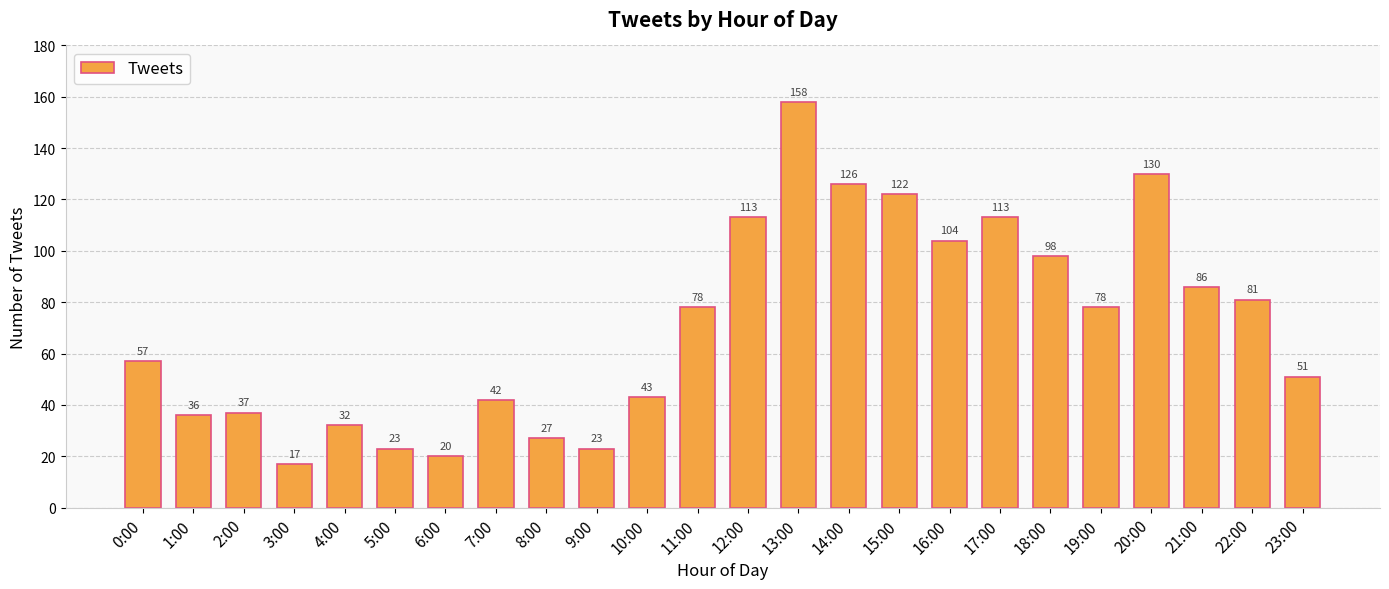

What is the value of the 24th bar from the left?

51